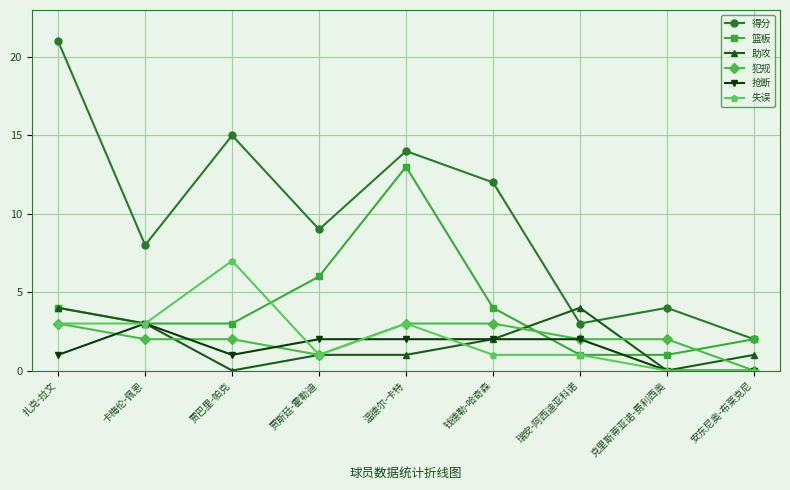

Which series changed the most between 卡梅伦-佩恩 and 瑞安-阿西迪亚科诺?

得分